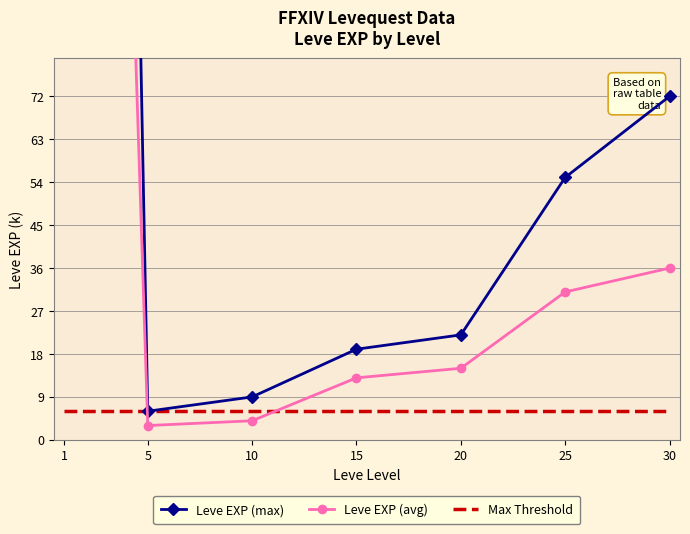

The value of Max Threshold at 15 is 6. True or false?

True